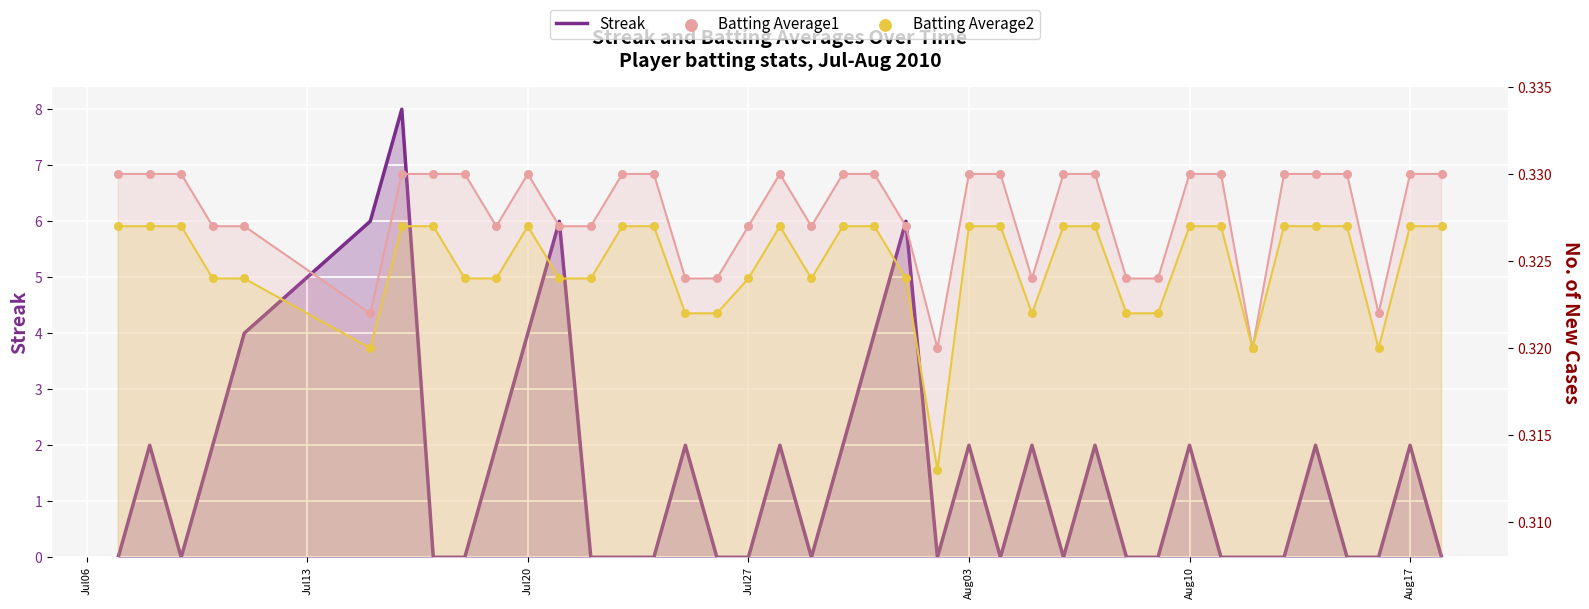

Which series reaches the minimum Y coordinate?

Streak